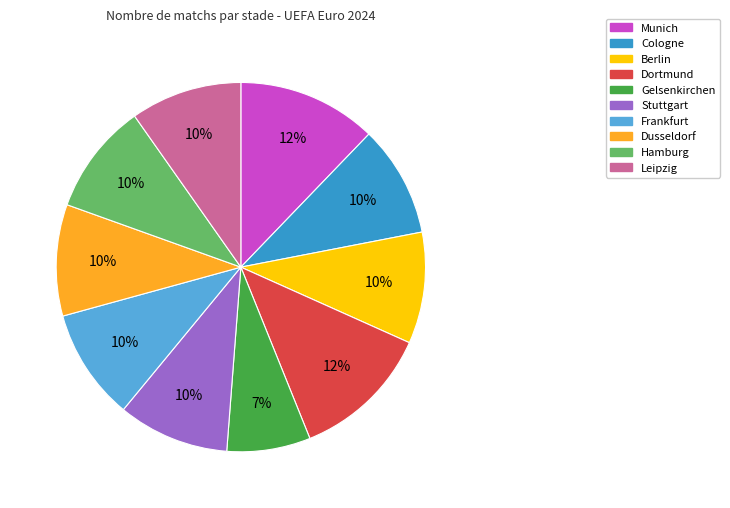

True or false: Berlin accounts for 18% of the total.

False